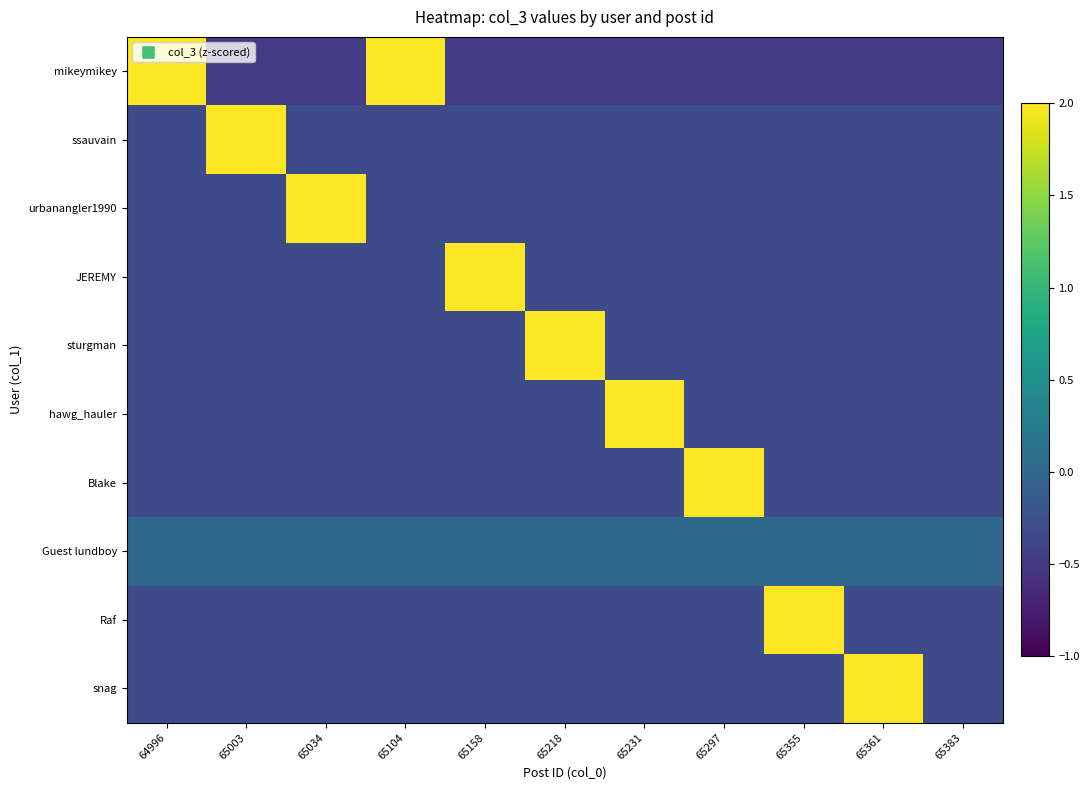

At which label does mikeymikey reach its peak?

64996